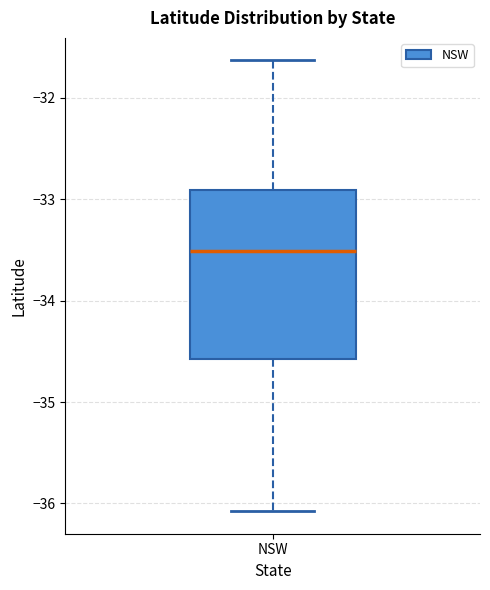

Where is the upper edge of the box for NSW on the y-axis? The values are not printed on the chart, so give them approximately, as read against the axis.

-32.9